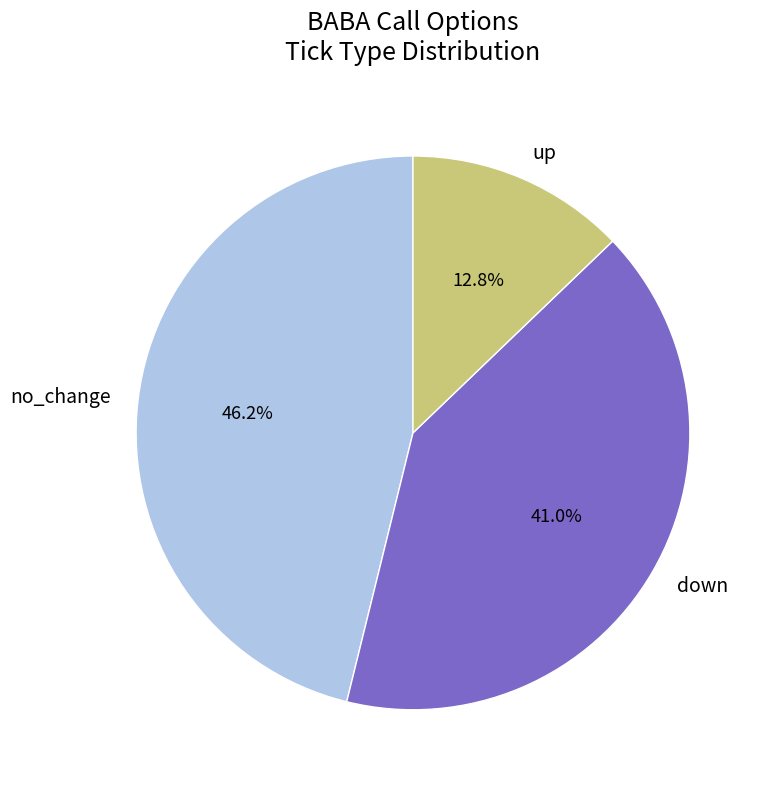

Which slice is the smallest?

up